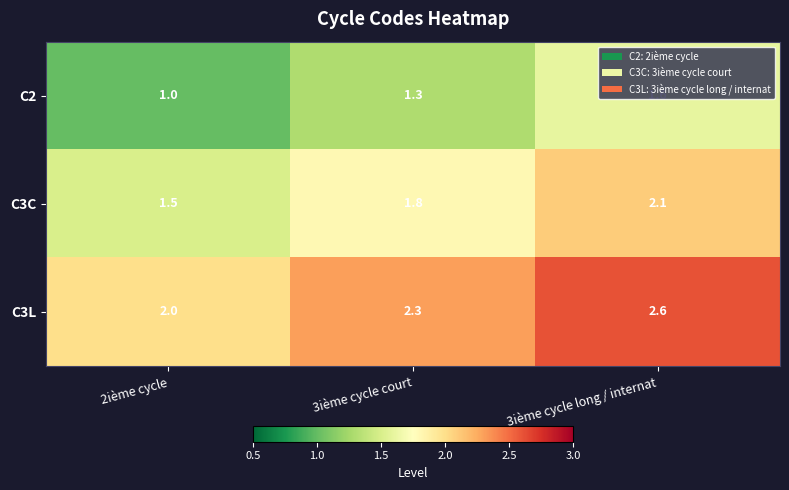

What is the greatest value displayed?

2.6